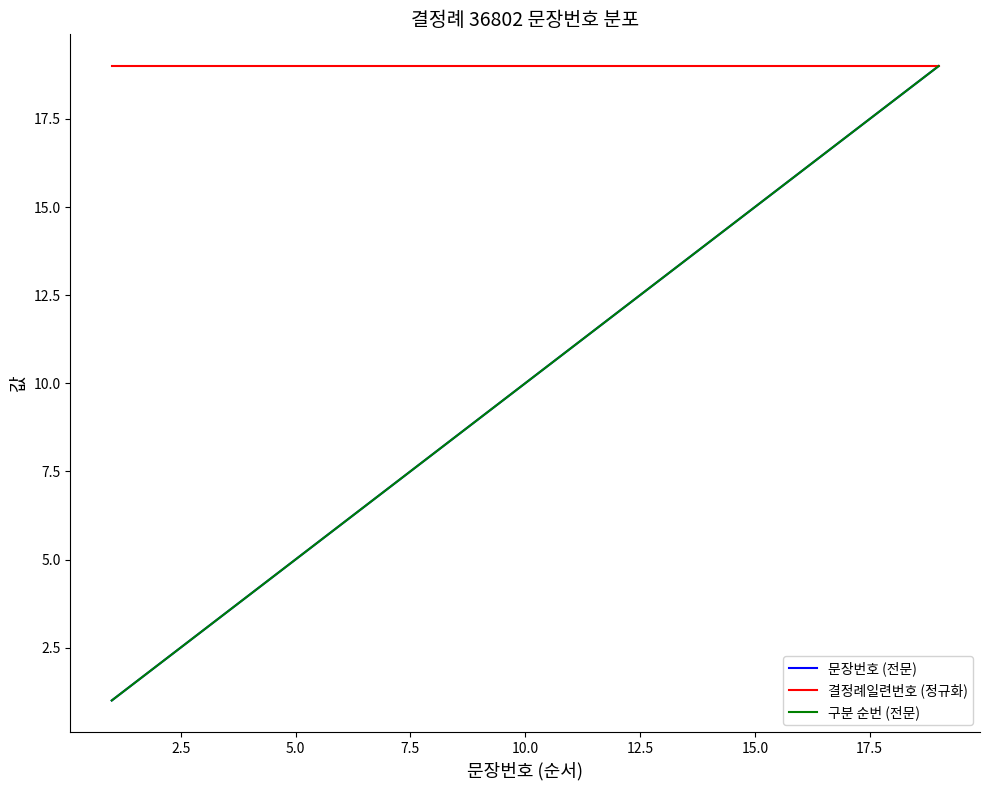

Reading left to right, list all the values displayed in this chart.

문장번호 (전문): 1	2	3	4	5	6	7	8	9	10	11	12	13	14	15	16	17	18	19
결정례일련번호 (정규화): 19	19	19	19	19	19	19	19	19	19	19	19	19	19	19	19	19	19	19
구분 순번 (전문): 1	2	3	4	5	6	7	8	9	10	11	12	13	14	15	16	17	18	19